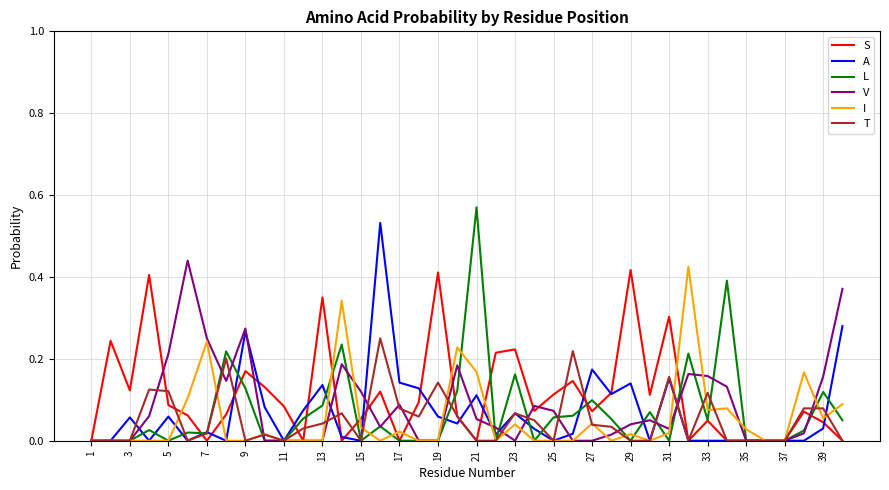

What is the value of the S point at the 20th from the left?

0.1